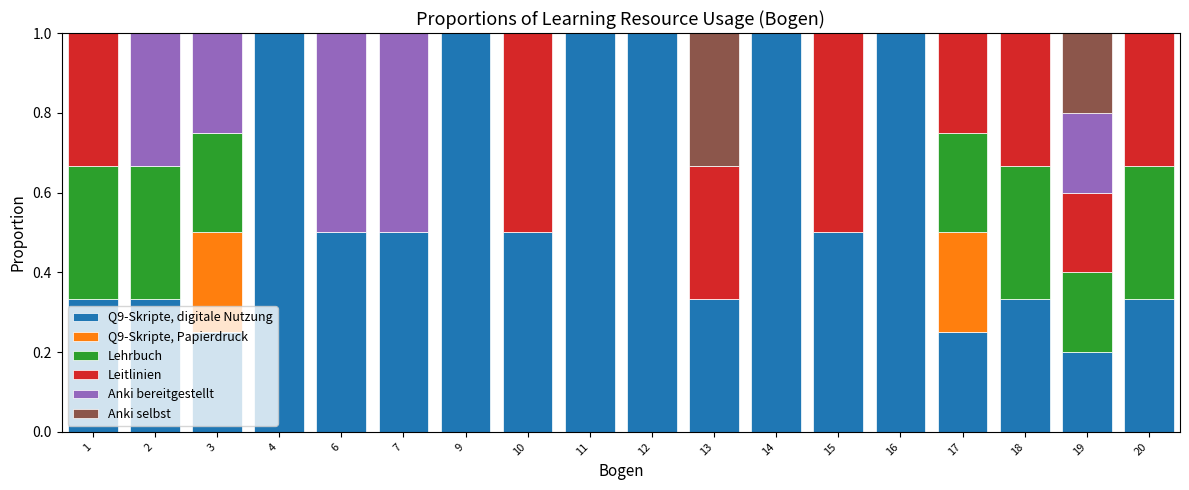

What is the highest value of the Q9-Skripte, digitale Nutzung series?

1.0